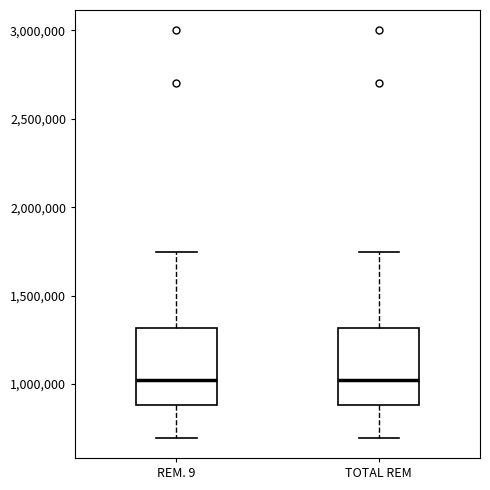

Where is the upper edge of the box for REM. 9 on the y-axis? The values are not printed on the chart, so give them approximately, as read against the axis.

1300000